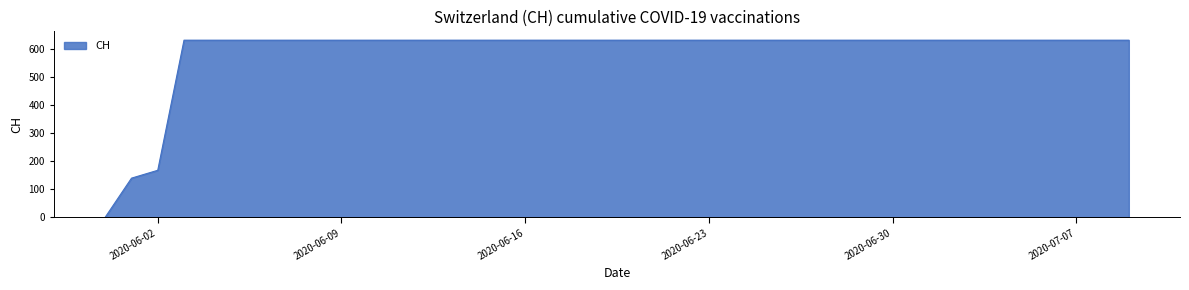

What is the difference between the maximum and minimum values?

631